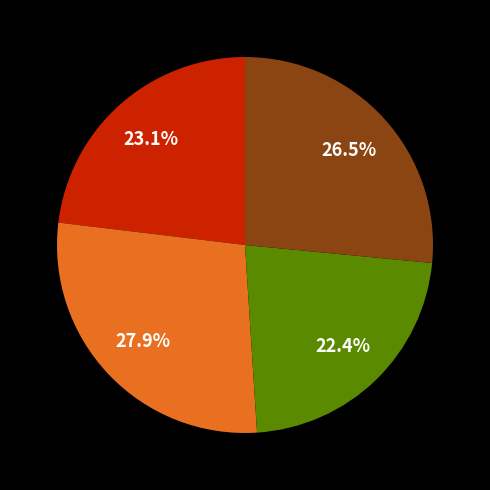

Is there any slice that represents more than half of the pie?

No